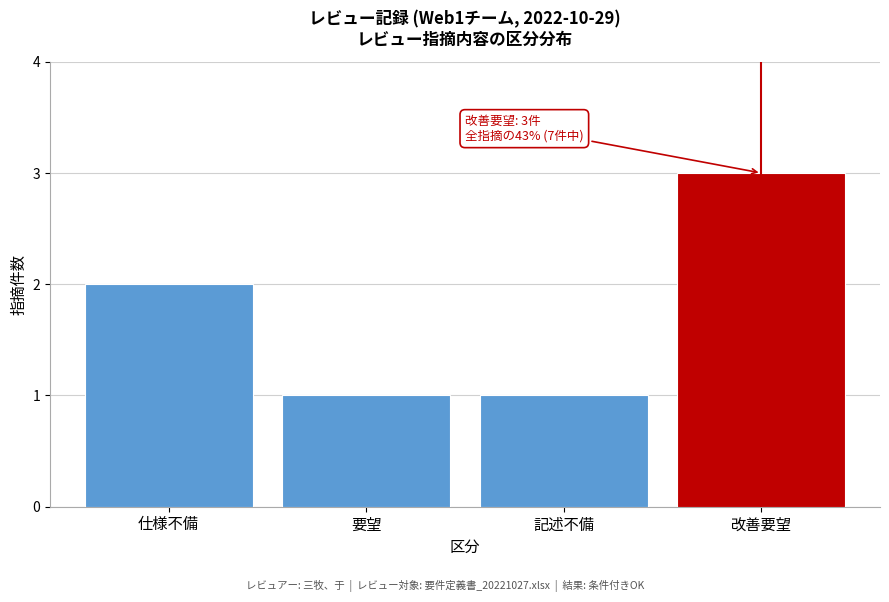

Reading right to left, what are all the values shown in this chart?

3	1	1	2